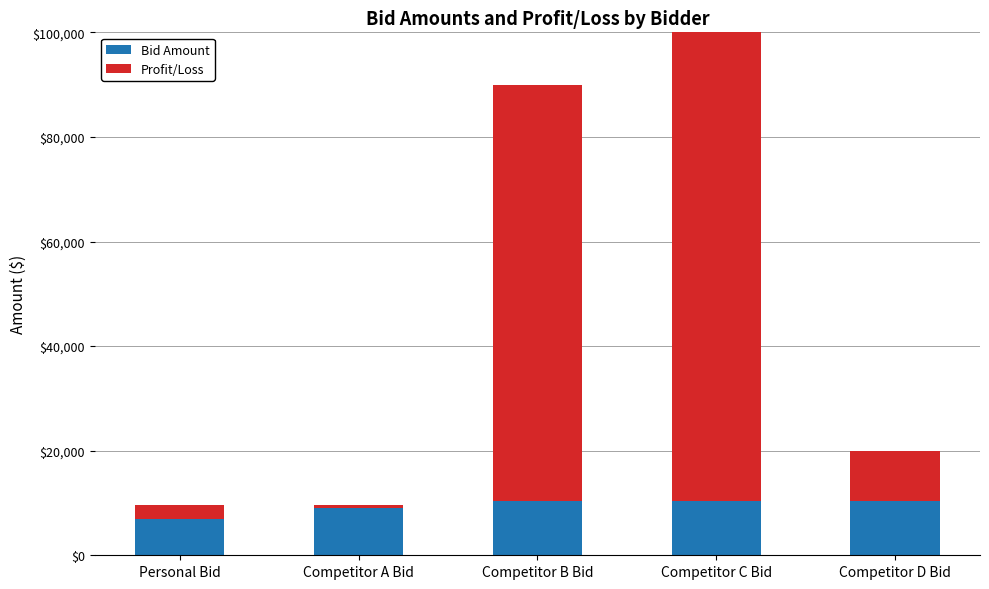

What is the label of the 1st bar from the left?

Personal Bid